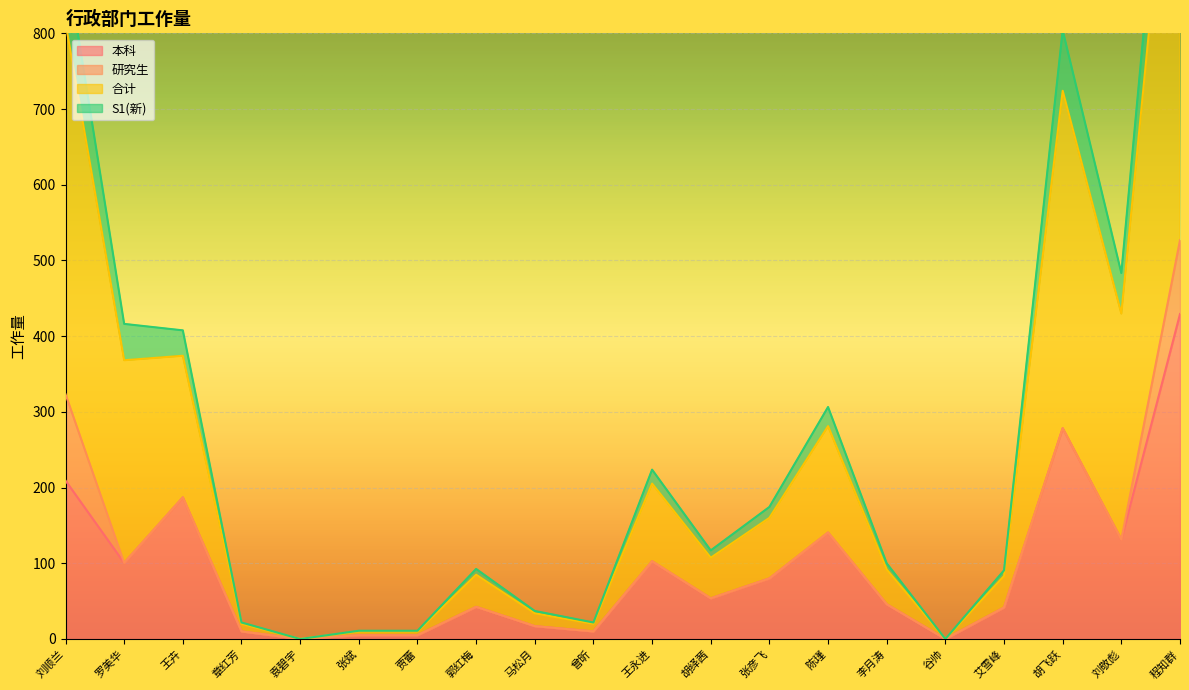

Which series has the largest total across all categories?

合计